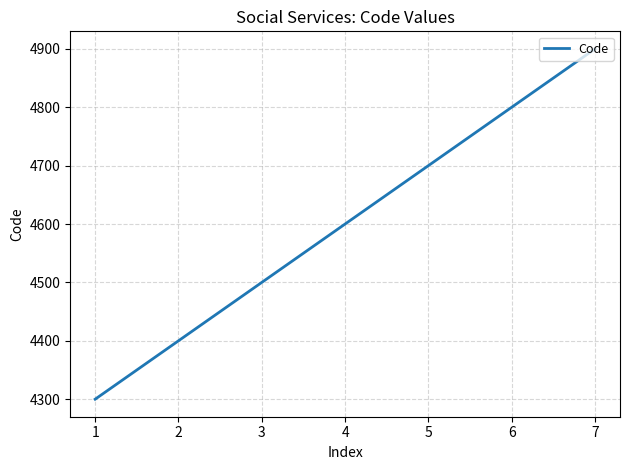

Count the values in the range 4400 to 4800.

5